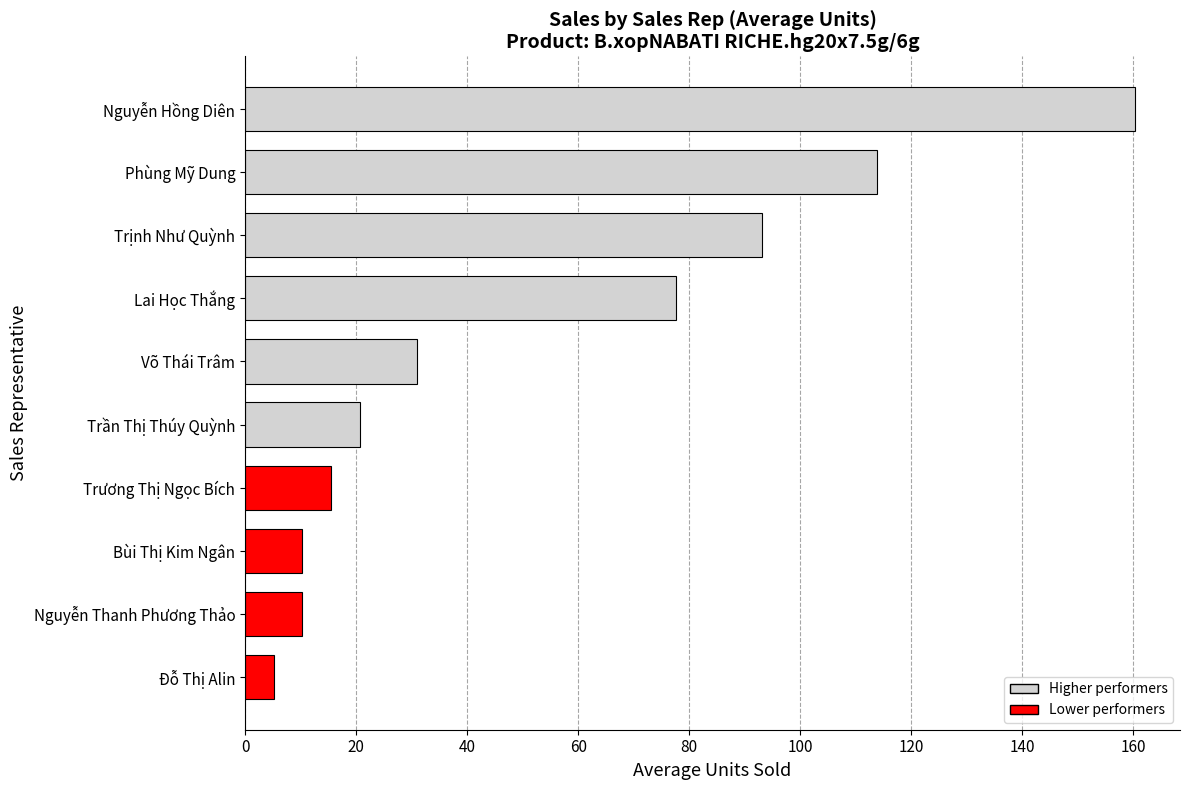

Read the value at Trịnh Như Quỳnh.

93.1